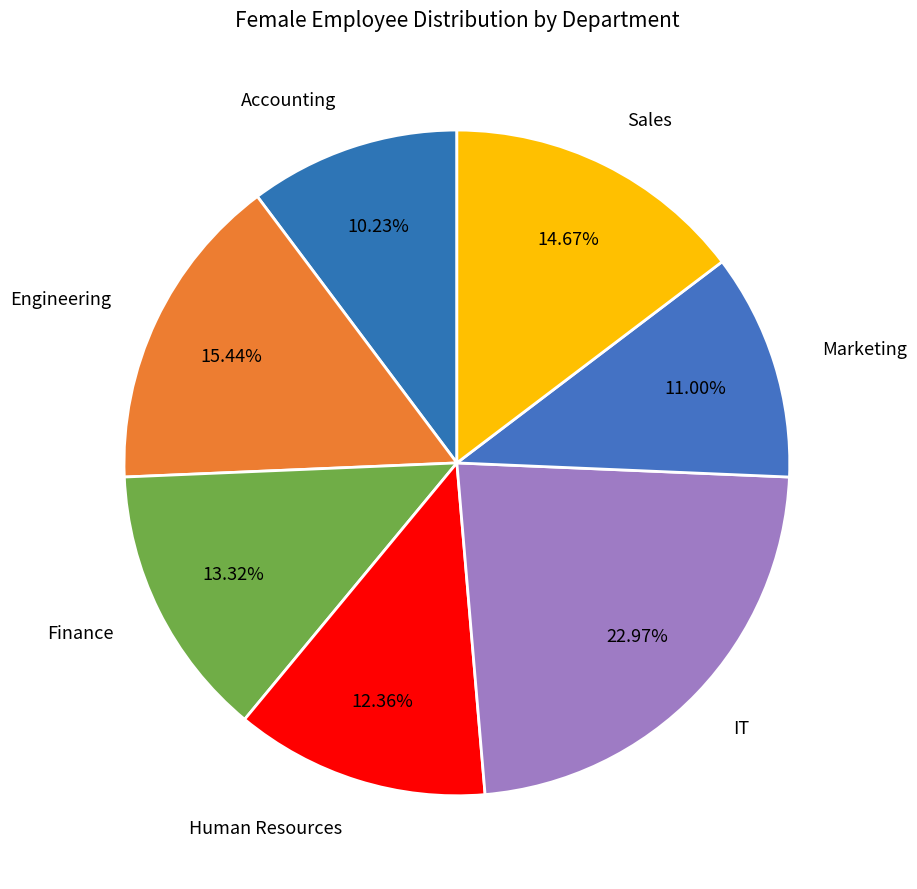

Is it true that Finance is 19% of the pie?

False